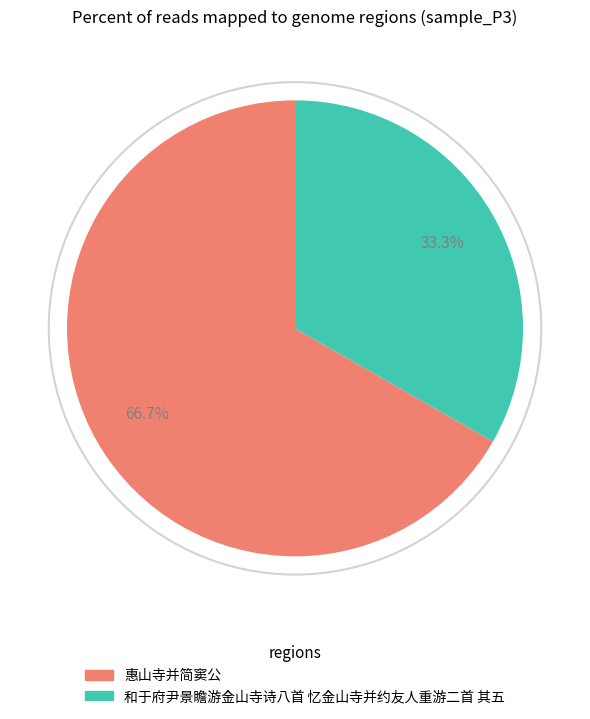

Does any single category account for the majority?

Yes